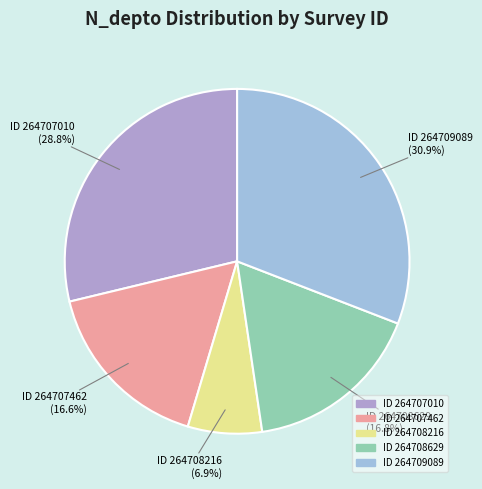

Rank the categories by value from lowest to highest.

264708216, 264707462, 264708629, 264707010, 264709089